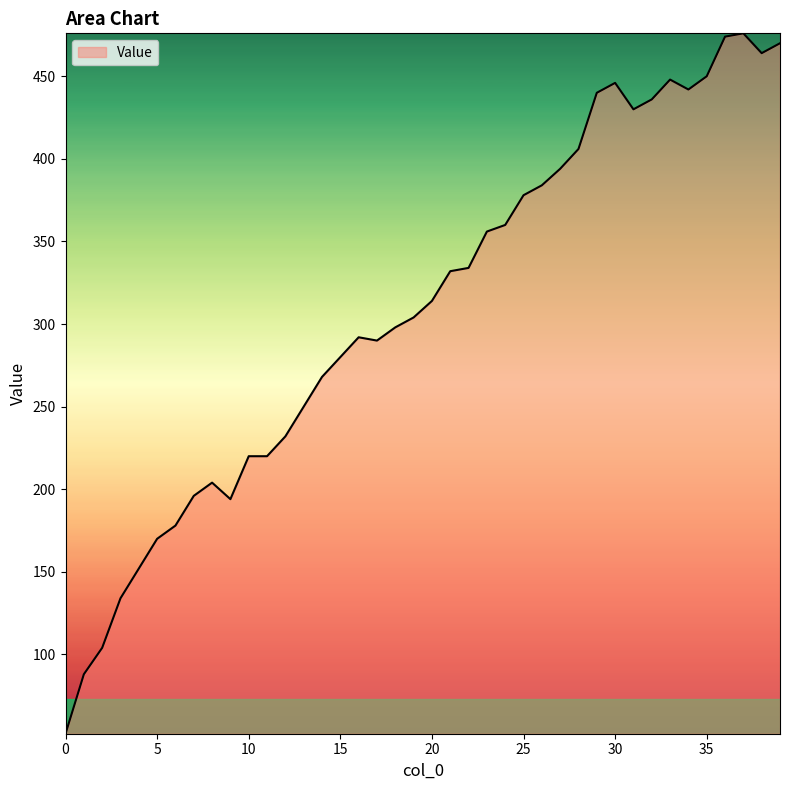

Does the chart have visible grid lines?

No